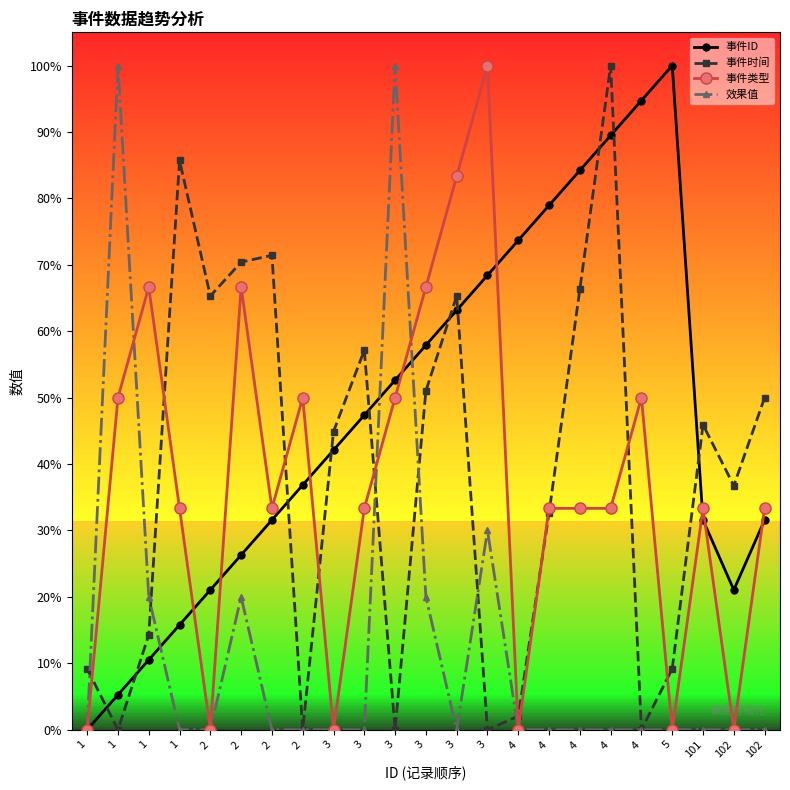

Between which two adjacent categories do 事件时间 and 事件ID first intersect?

1 and 1